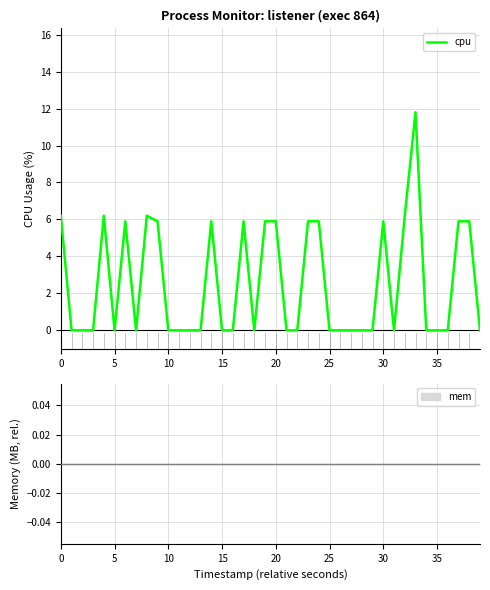

How many lines are shown in the chart?

1